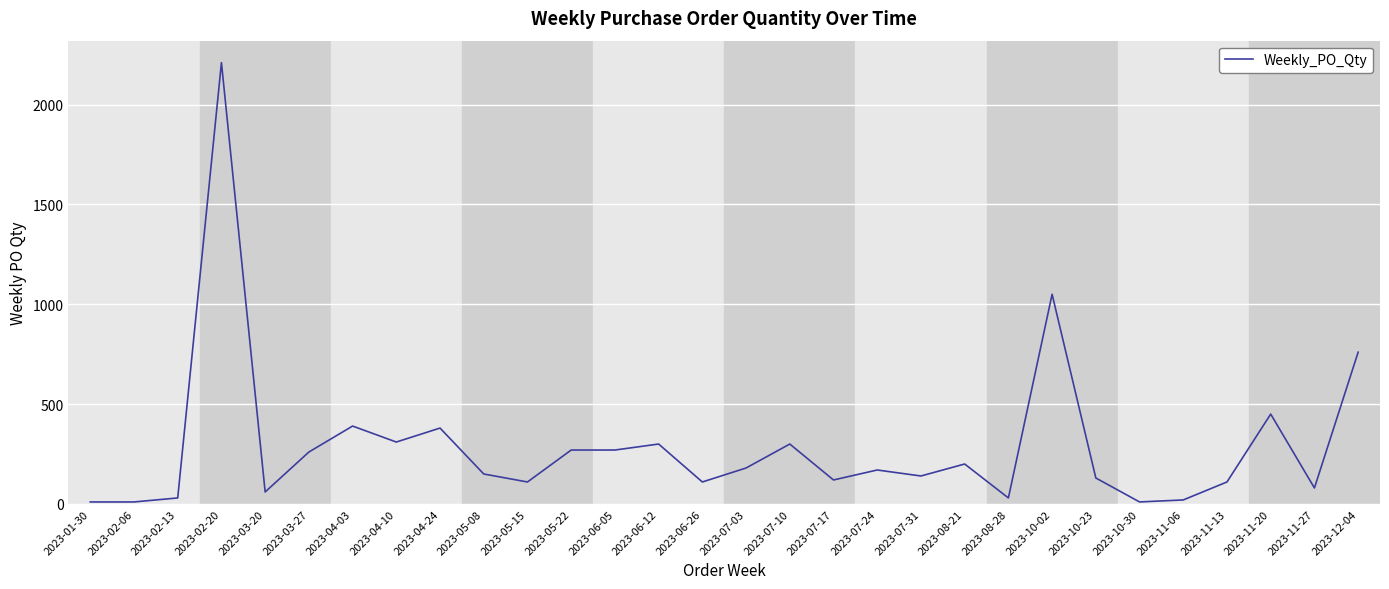

The value at 2023-10-02 is 1779. True or false?

False